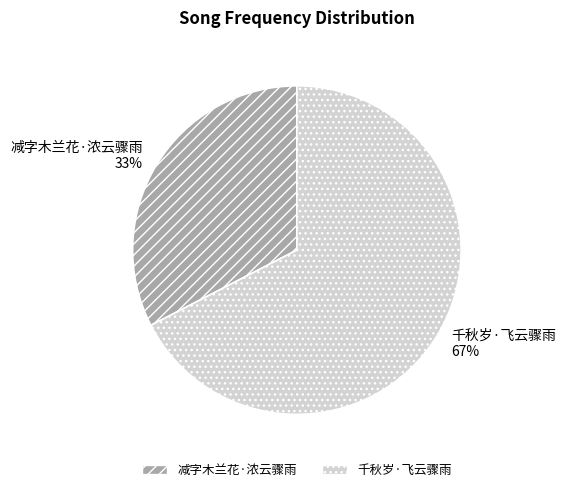

To the nearest percent, what is the average slice percentage?

50%